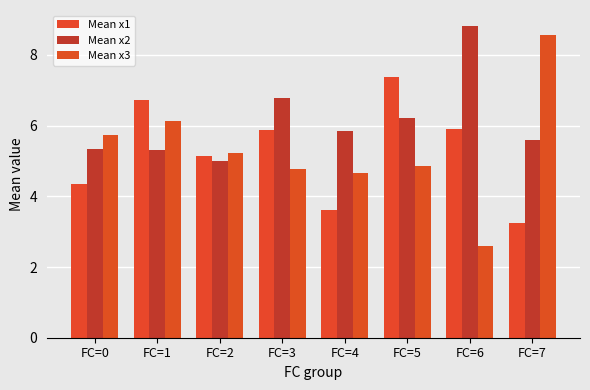

Rank the series at FC=7 from highest to lowest value.

Mean x3, Mean x2, Mean x1